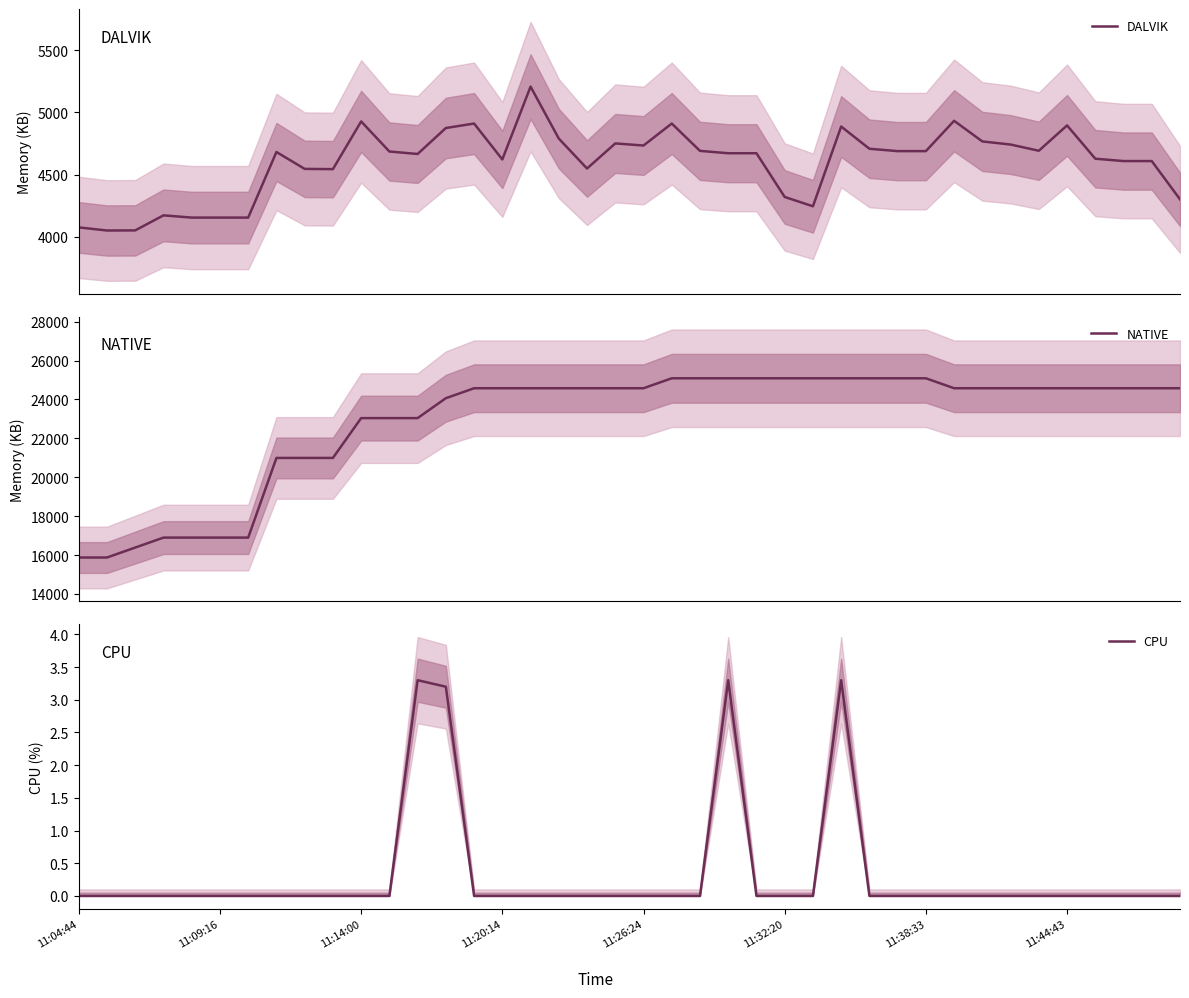

What is the lowest value of the DALVIK series?

4050